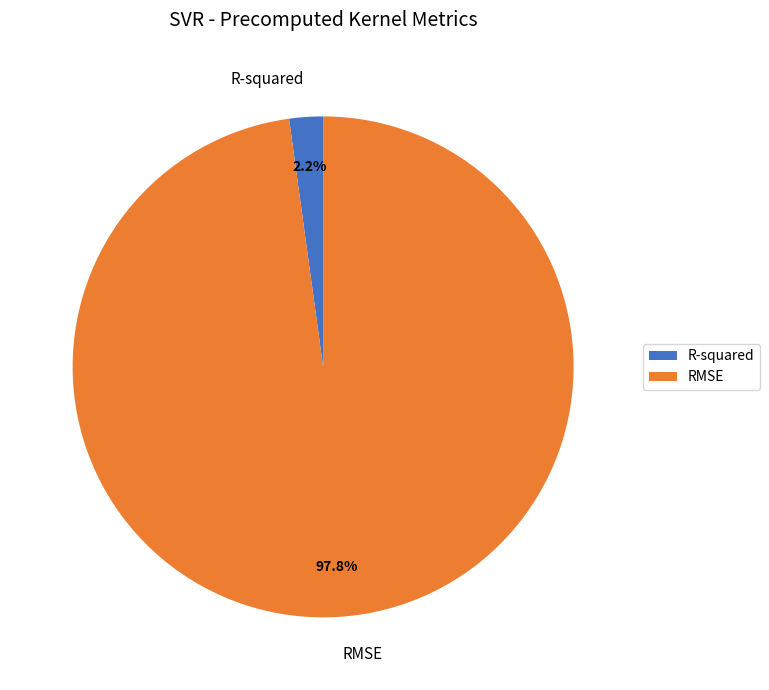

Do R-squared and RMSE together represent more than half of the pie?

Yes